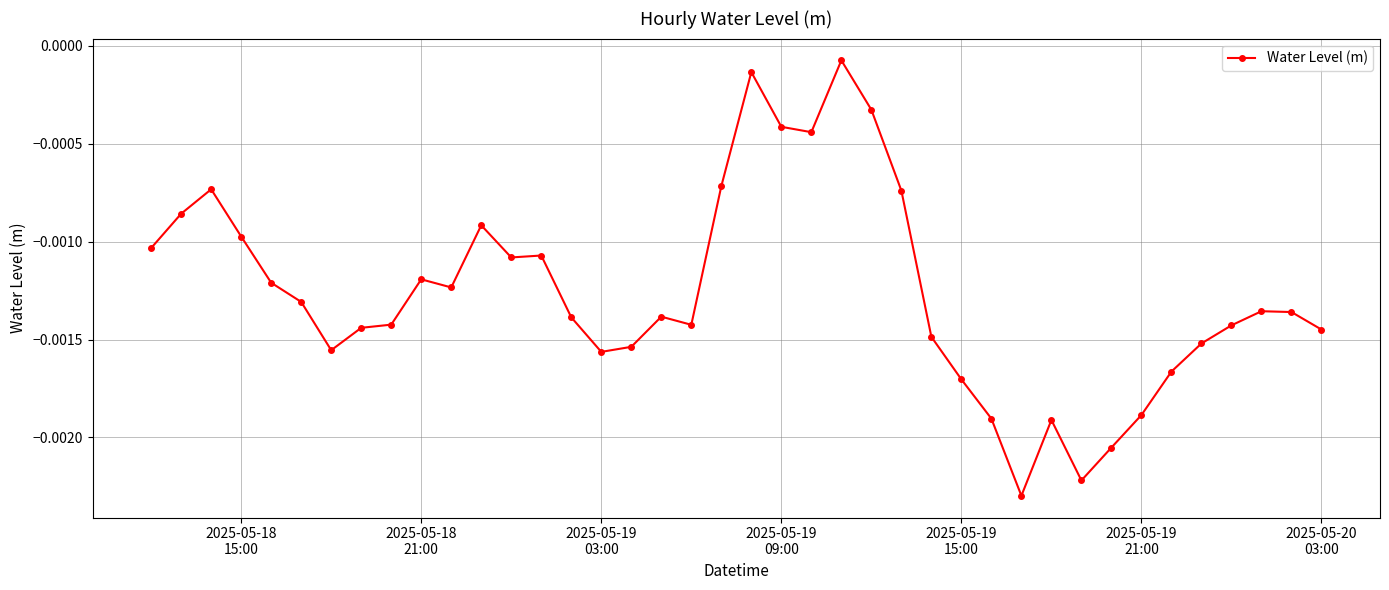

True or false: the data has more than 0 interior local peaks.

True